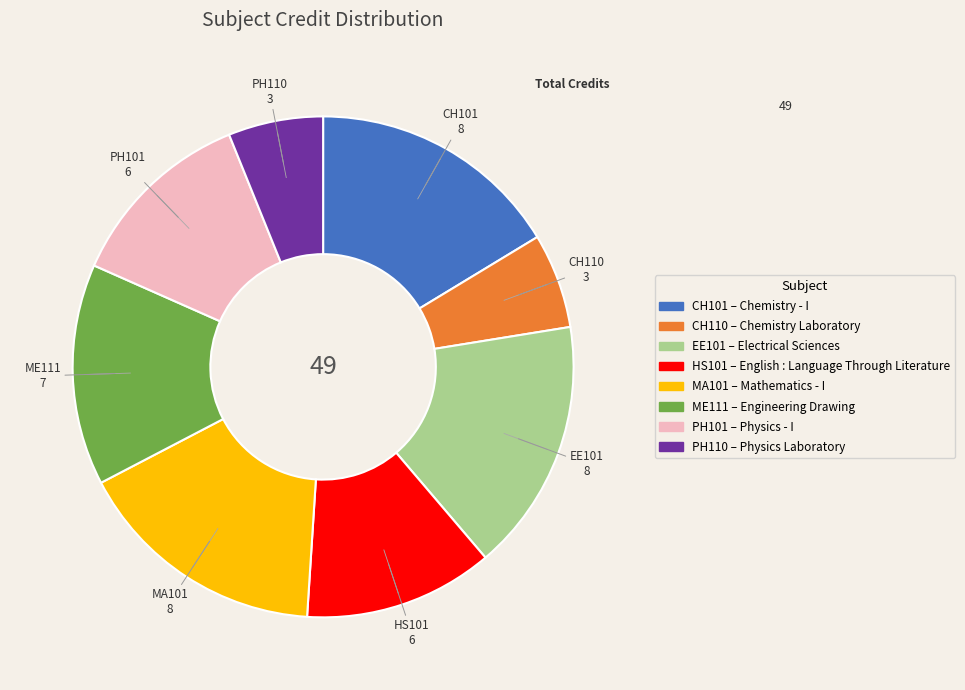

Does any single category account for the majority?

No